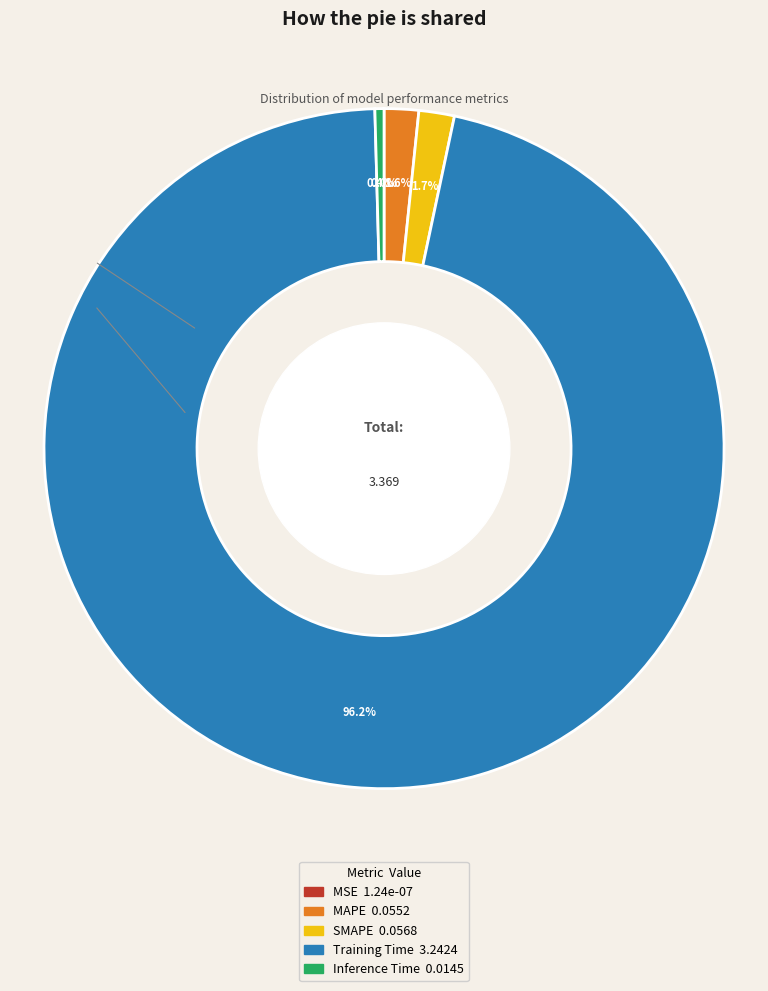

Which category accounts for the majority?

Training Time